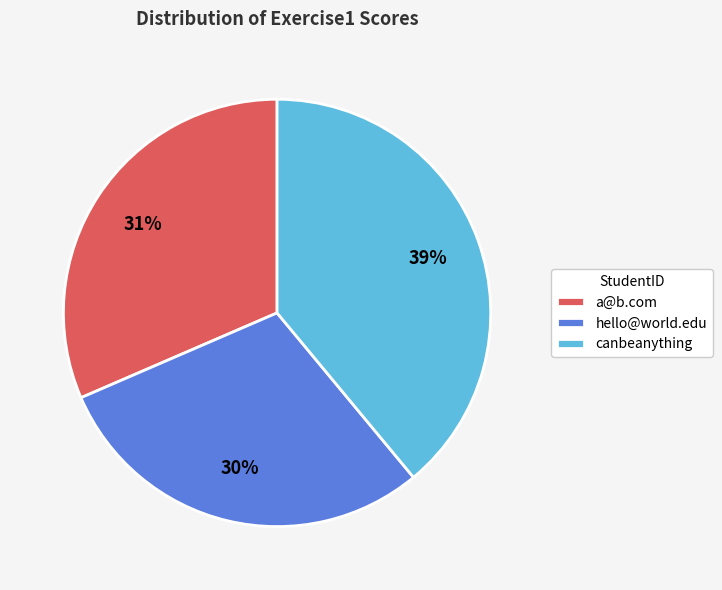

Count the number of slices in the pie.

3